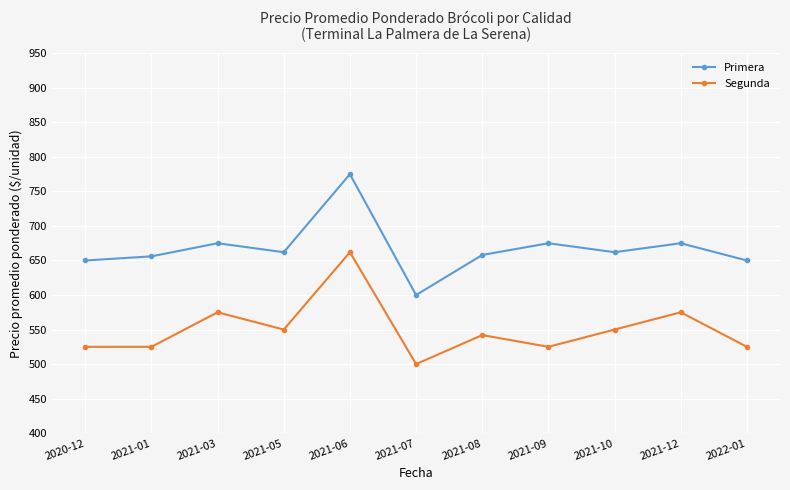

At 2022-01, list the series in order from largest to smallest.

Primera, Segunda